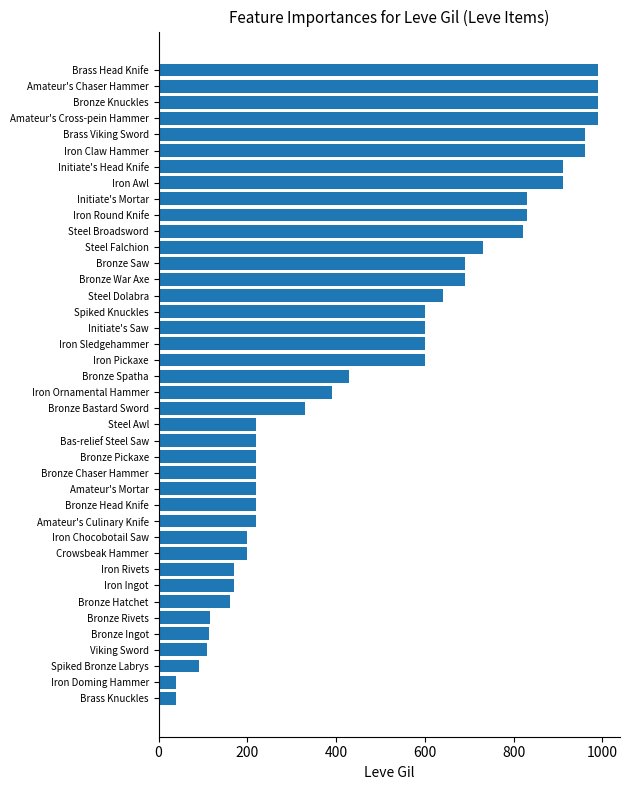

What is the difference between the maximum and second lowest values?

950